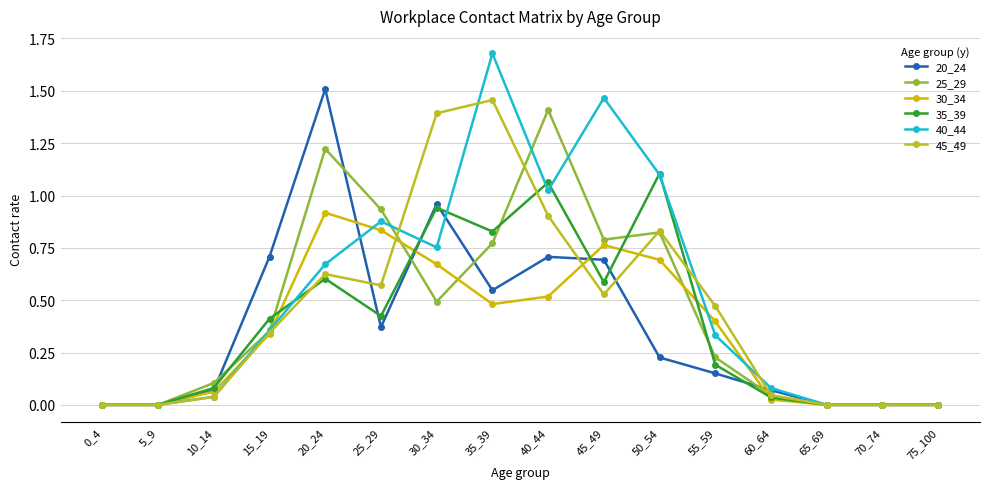

Which series changed the most between 5_9 and 15_19?

20_24